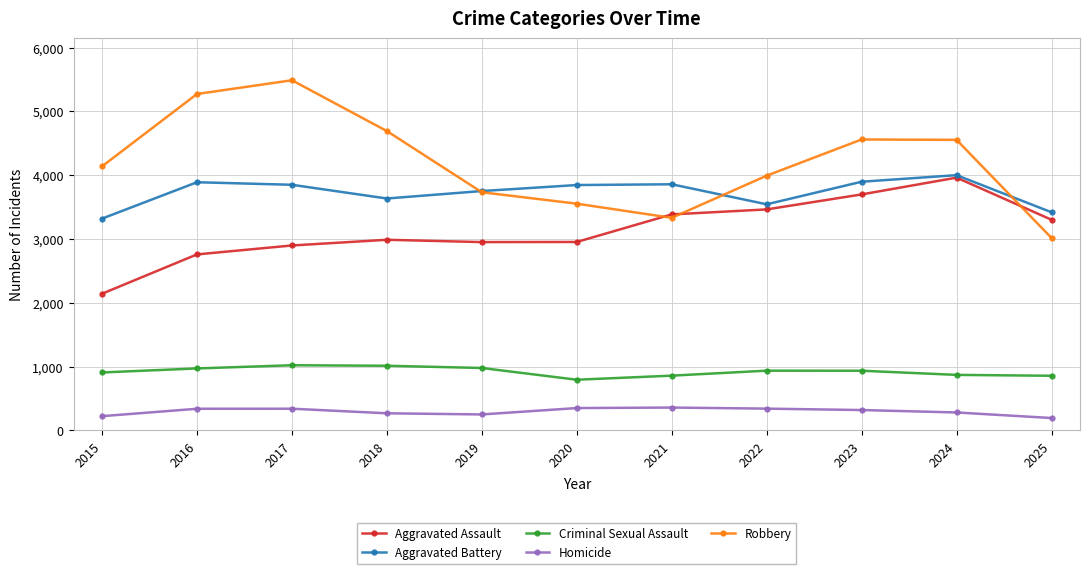

True or false: Homicide and Aggravated Assault cross at least once.

False